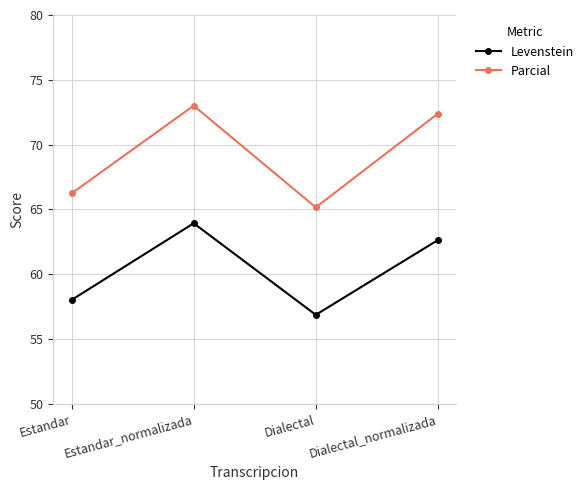

Is it true that Parcial equals 97.5 at Dialectal?

False